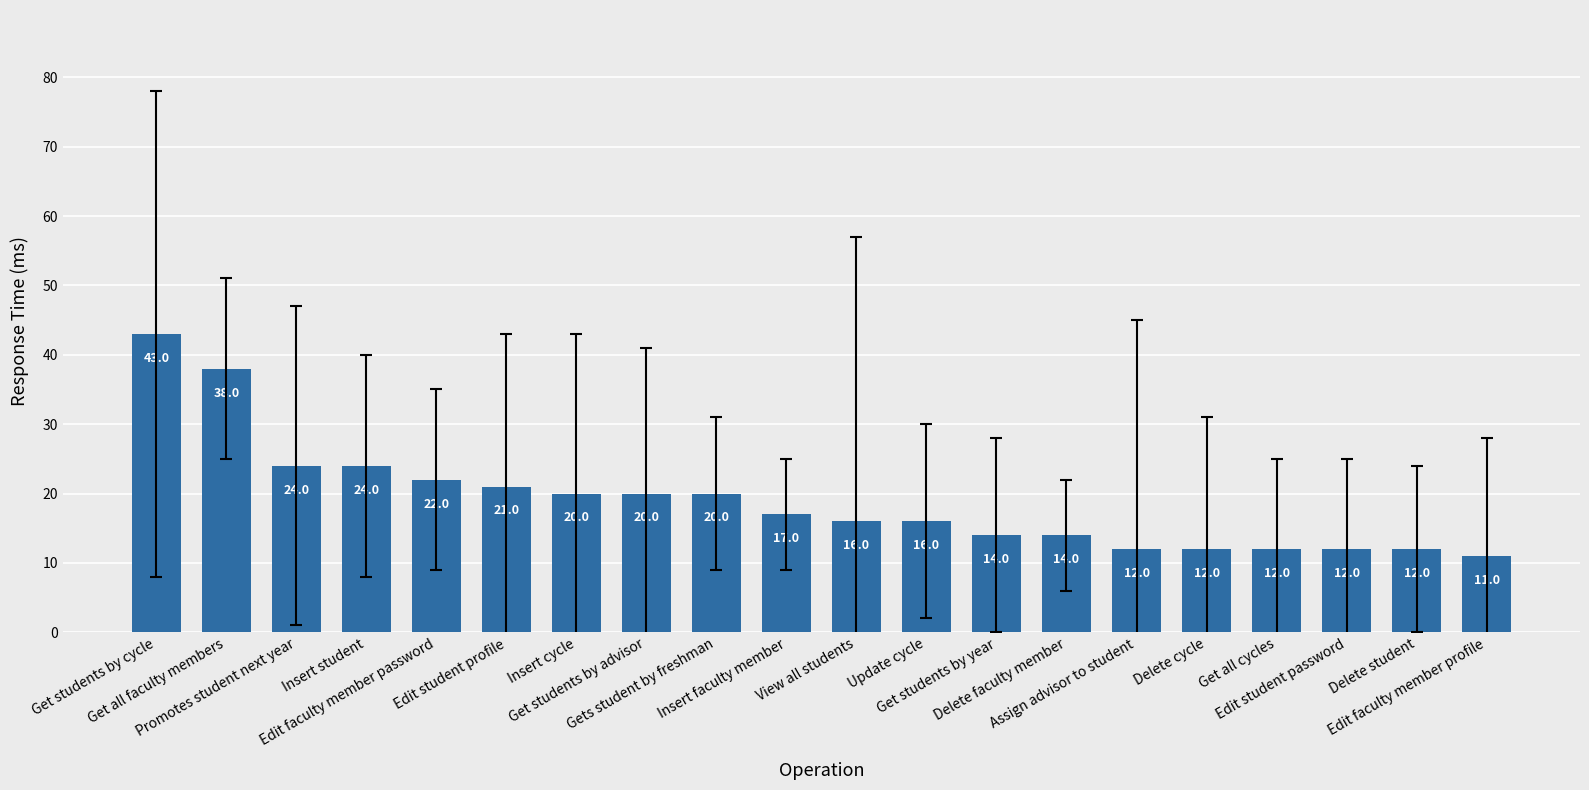

What is the minimum value shown in the chart?

11